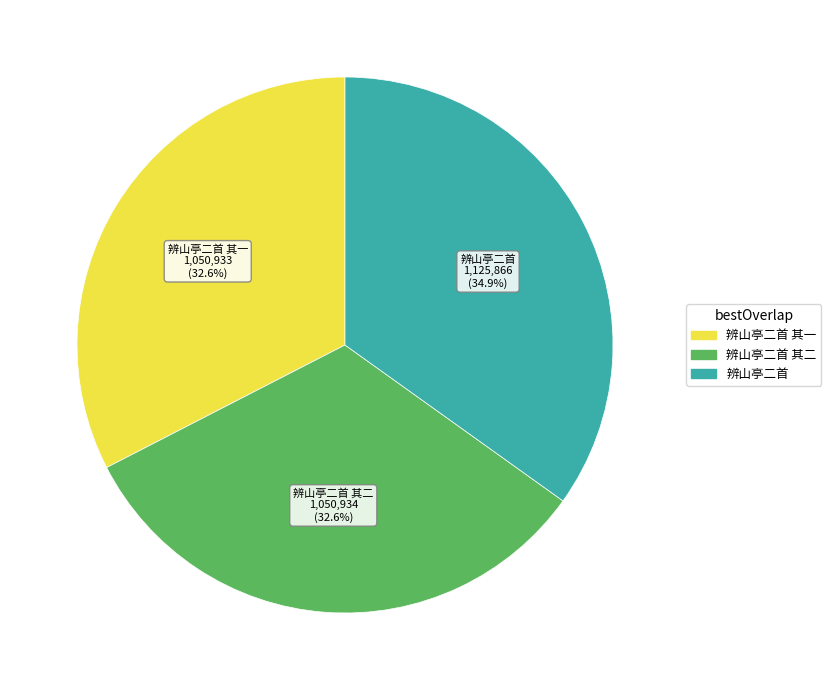

To the nearest percent, what portion does 辨山亭二首 其一 represent?

33%